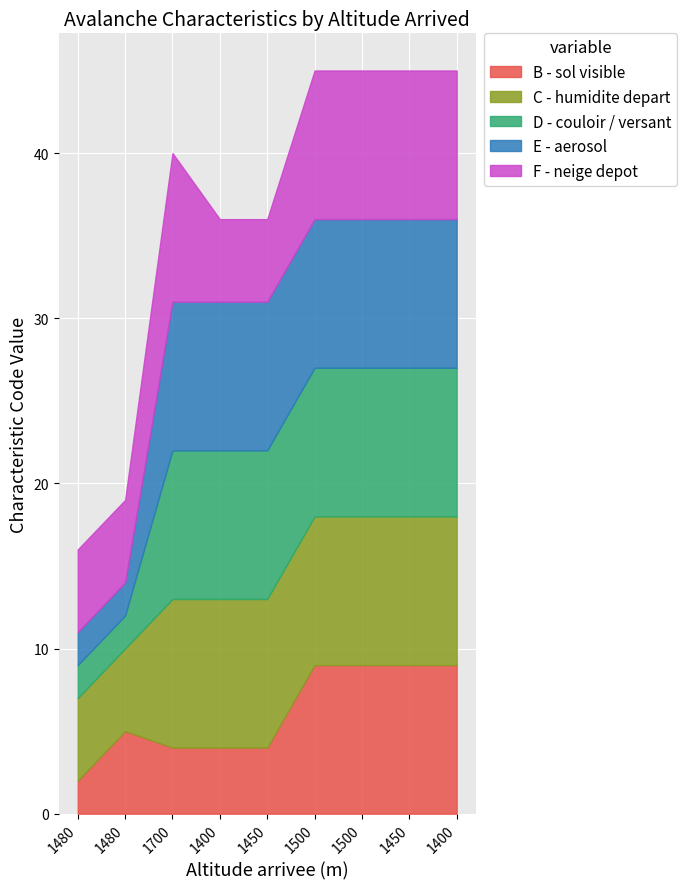

How many C - humidite depart values are between 9 and 10?

7